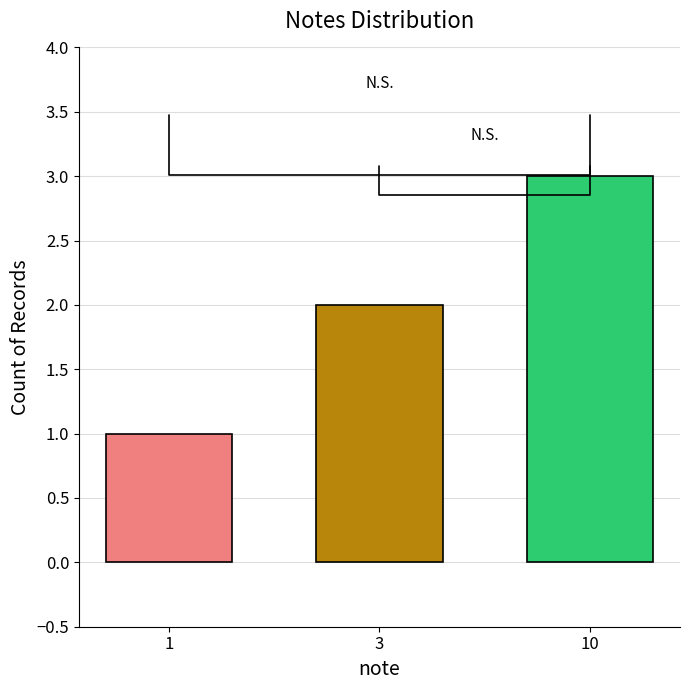

Rank the categories by value from highest to lowest.

10, 3, 1